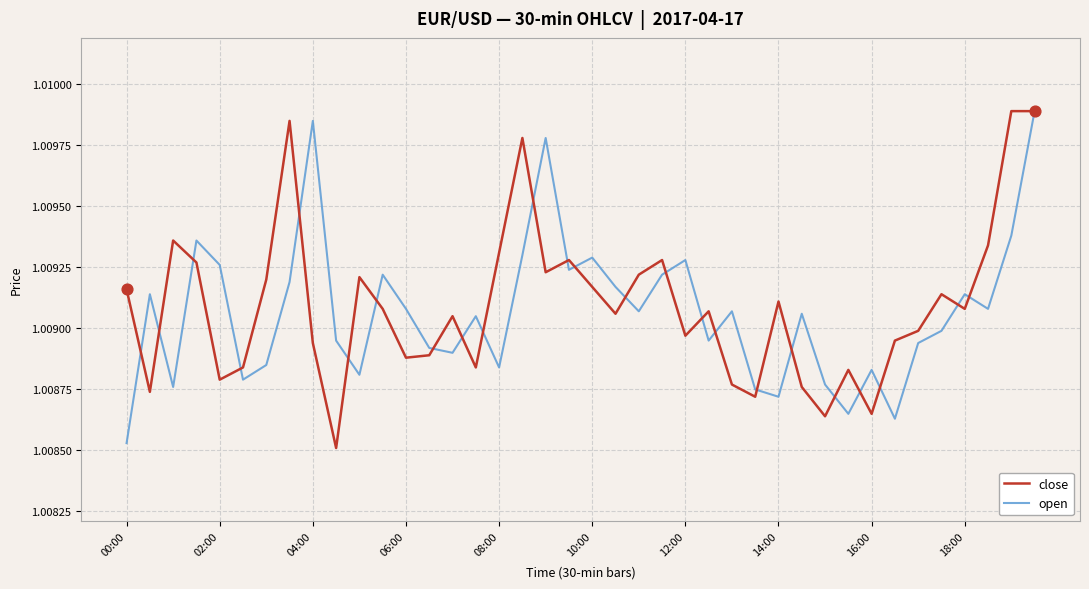

What are all the series names shown in the legend?

close, open